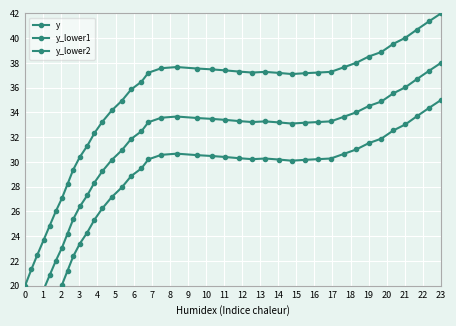

What is the difference between the maximum and minimum values in the y_lower1 series?

22.0